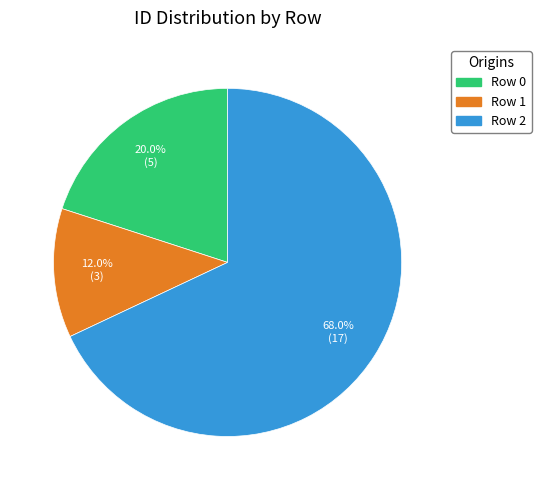

Rank the categories by value from lowest to highest.

Row 1, Row 0, Row 2